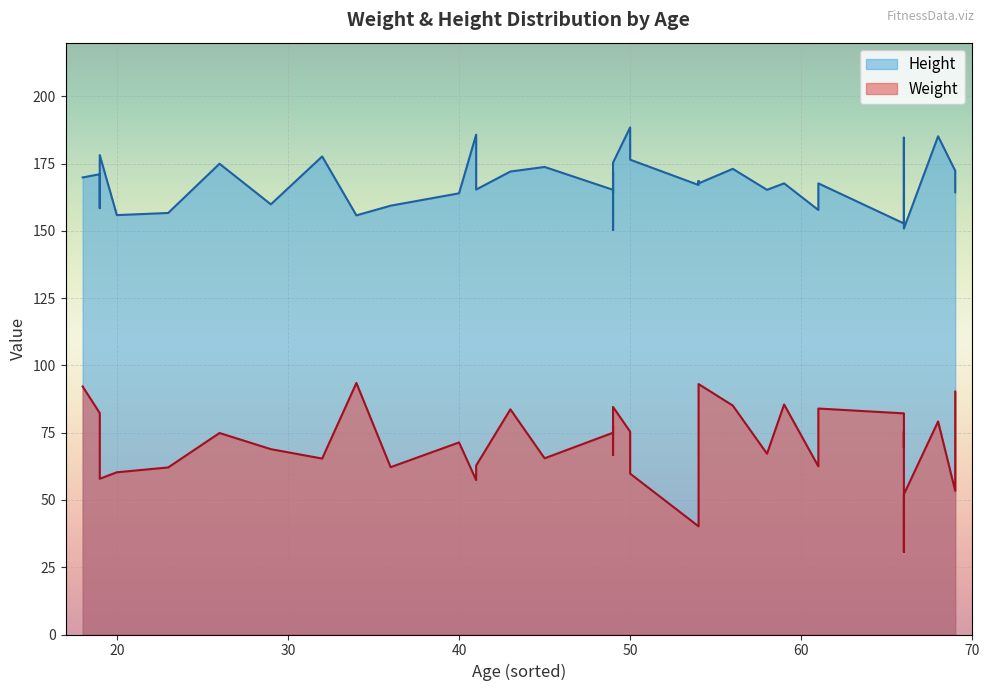

What is the sum of all Height values?

6712.9